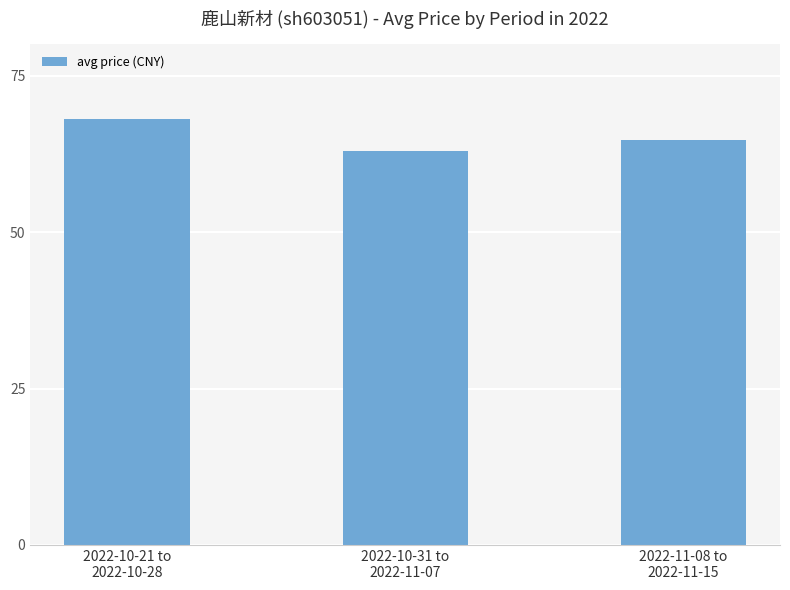

What position from the right is 2022-10-21 to
2022-10-28?

3